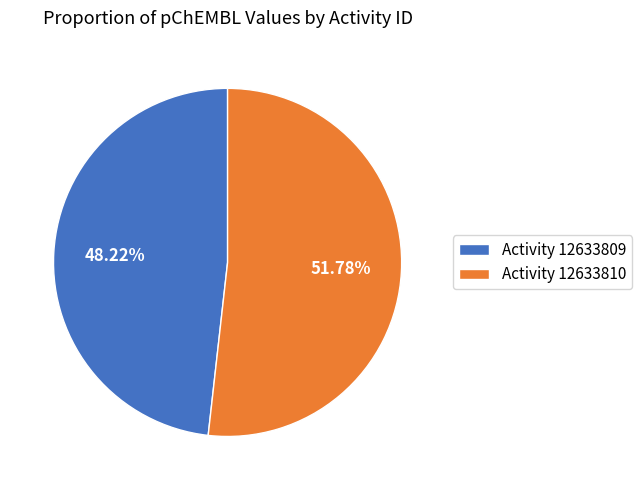

Is the sum of Activity 12633809 and Activity 12633810 greater than half?

Yes